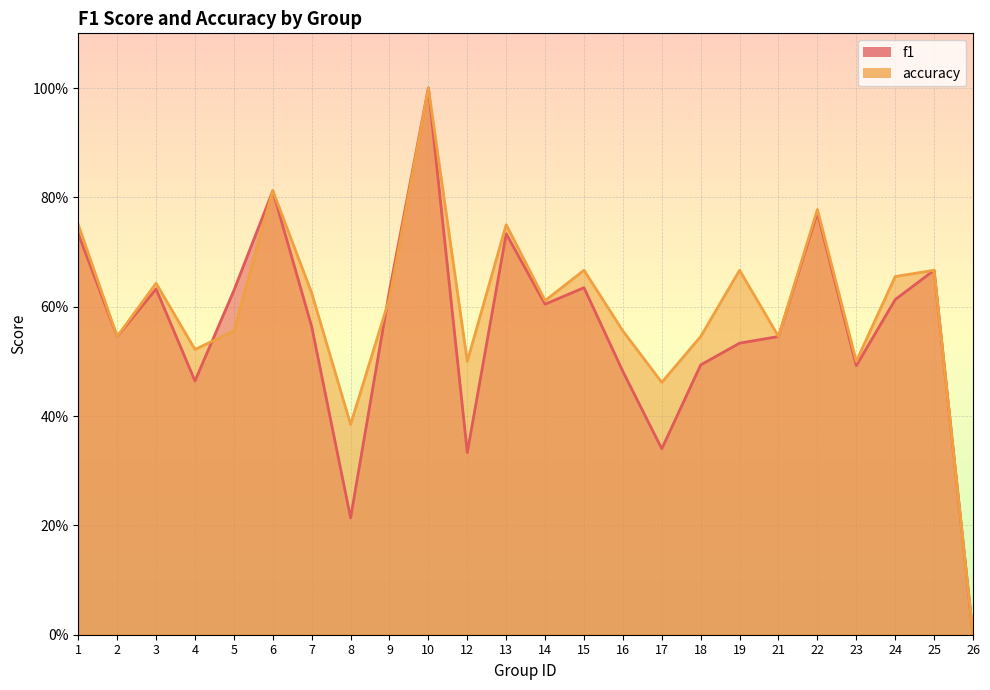

Reading left to right, transcribe all the data shown in this chart.

f1: 1=0.7	2=0.5	3=0.6	4=0.5	5=0.6	6=0.8	7=0.6	8=0.2	9=0.6	10=1.0	12=0.3	13=0.7	14=0.6	15=0.6	16=0.5	17=0.3	18=0.5	19=0.5	21=0.5	22=0.8	23=0.5	24=0.6	25=0.7	26=0.0
accuracy: 1=0.8	2=0.5	3=0.6	4=0.5	5=0.6	6=0.8	7=0.6	8=0.4	9=0.6	10=1.0	12=0.5	13=0.8	14=0.6	15=0.7	16=0.6	17=0.5	18=0.5	19=0.7	21=0.5	22=0.8	23=0.5	24=0.7	25=0.7	26=0.0